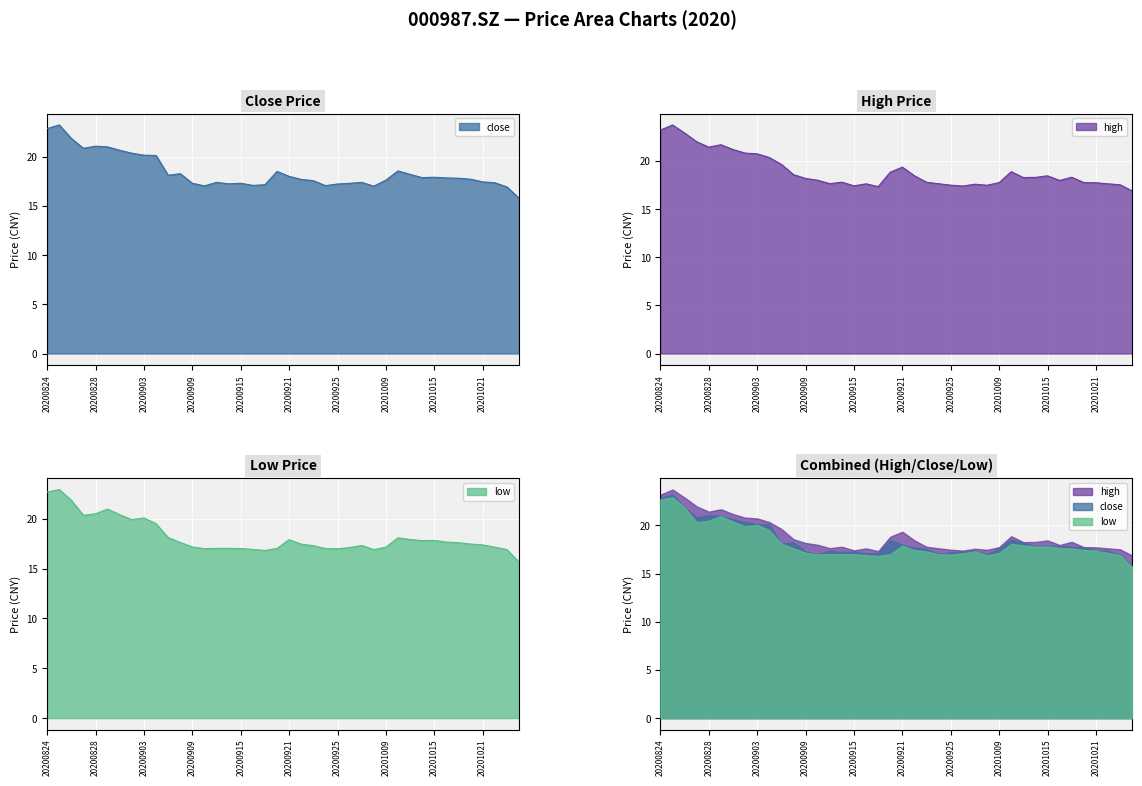

How many lines are shown in the chart?

3